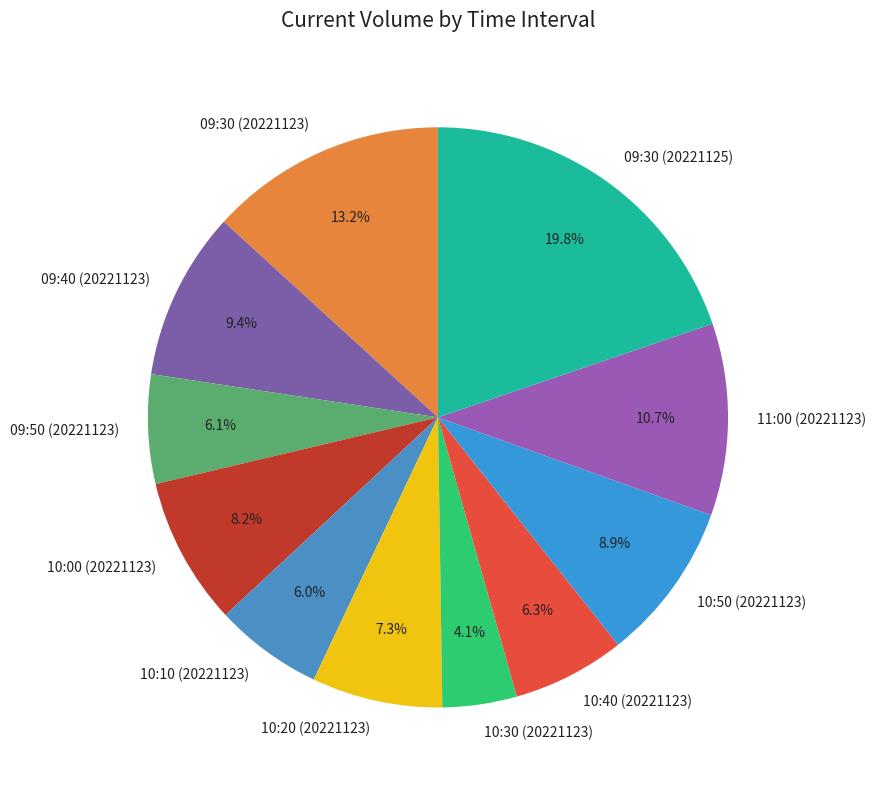

Count the number of slices in the pie.

11